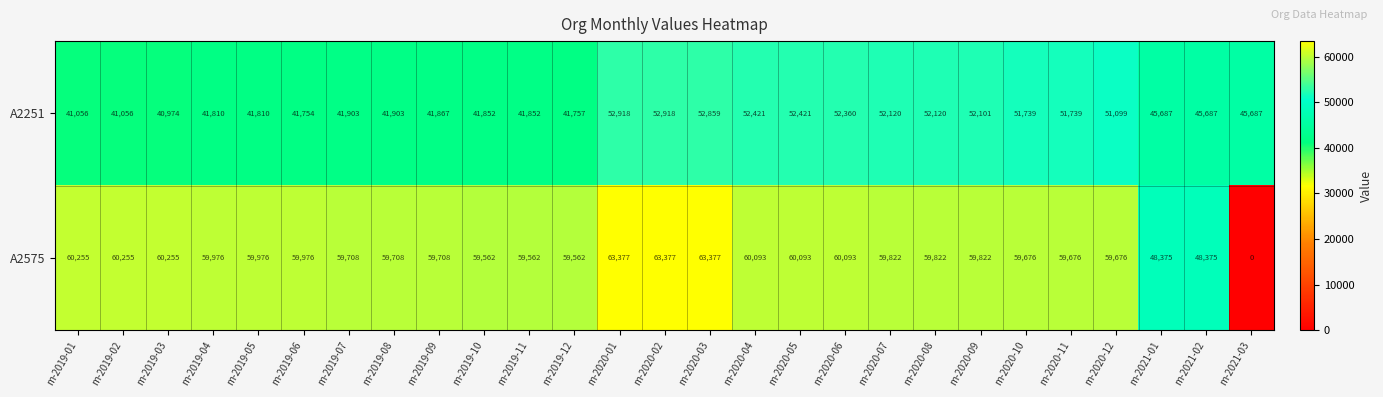

At how many categories does at least one series exceed 21069?

27